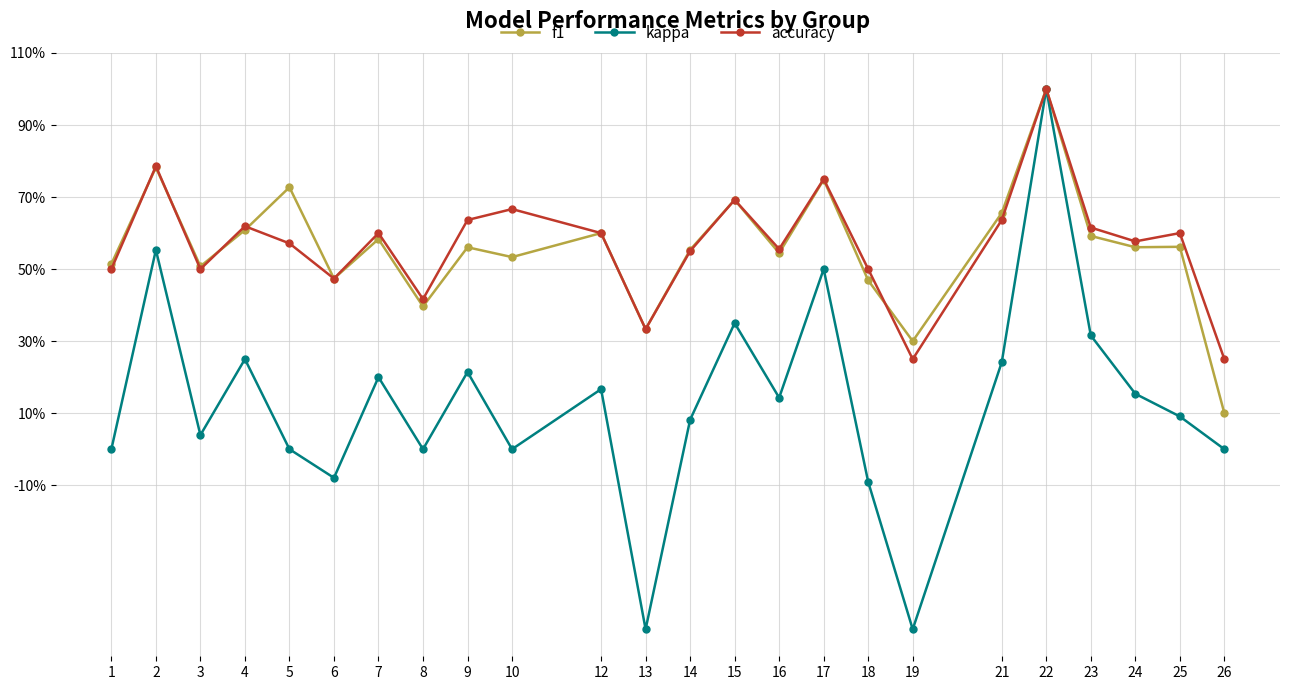

Is the value of accuracy at 25 greater than the value of f1 at 10?

Yes